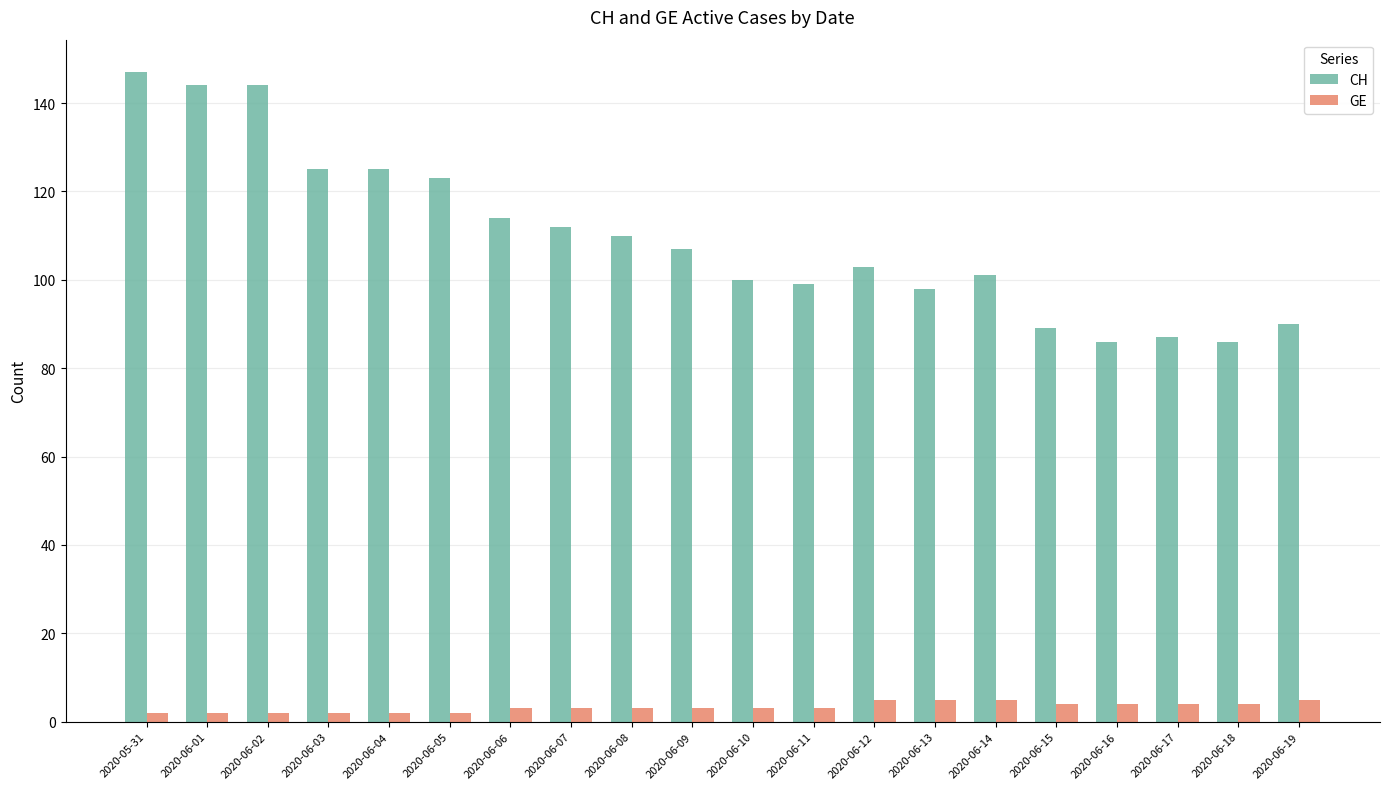

At which label is CH closest to 116?

2020-06-06